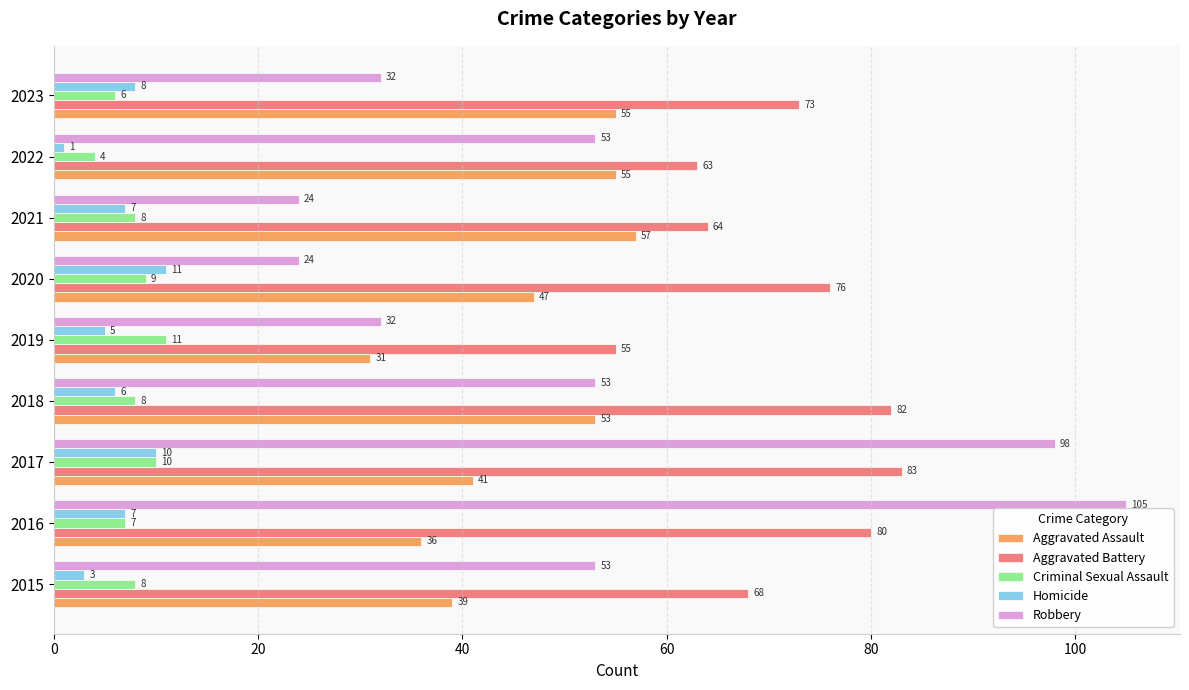

Which series has the largest total across all categories?

Aggravated Battery